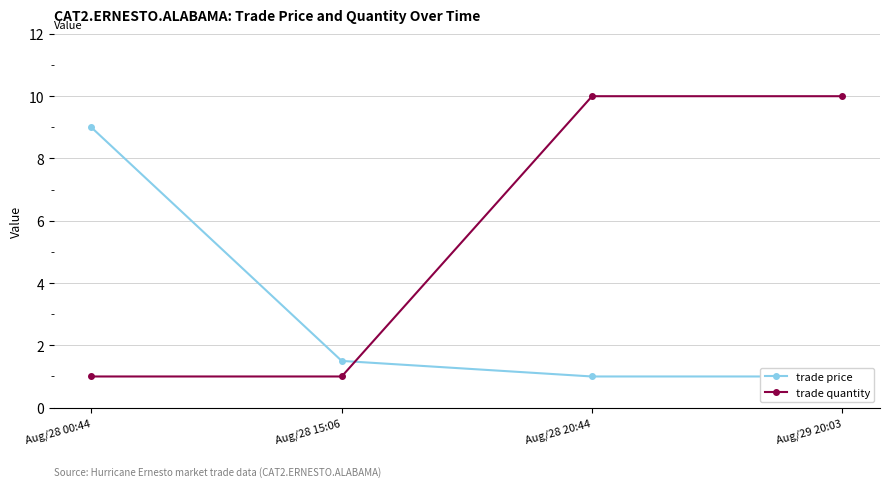

How many trade quantity values are between 1 and 10?

4